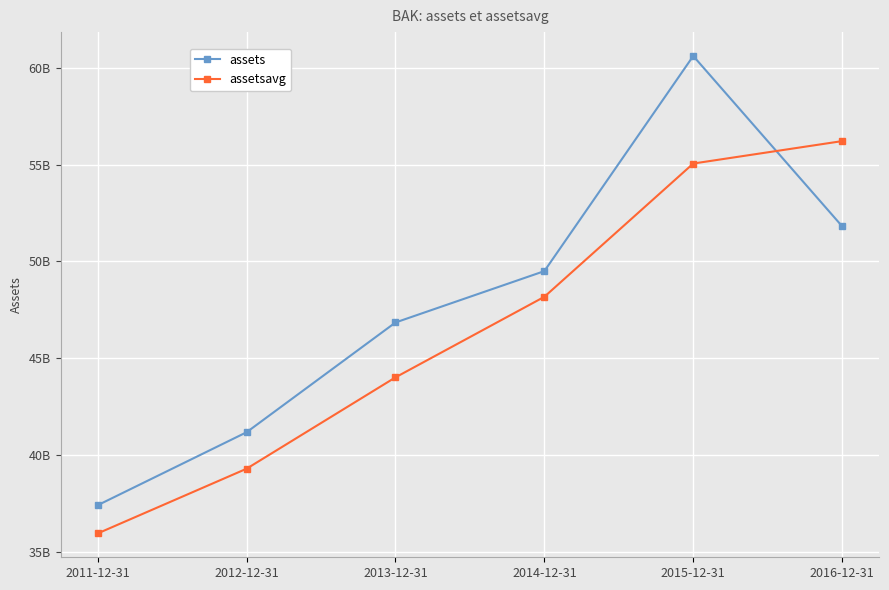

True or false: assetsavg has more than 2 interior local peaks.

False